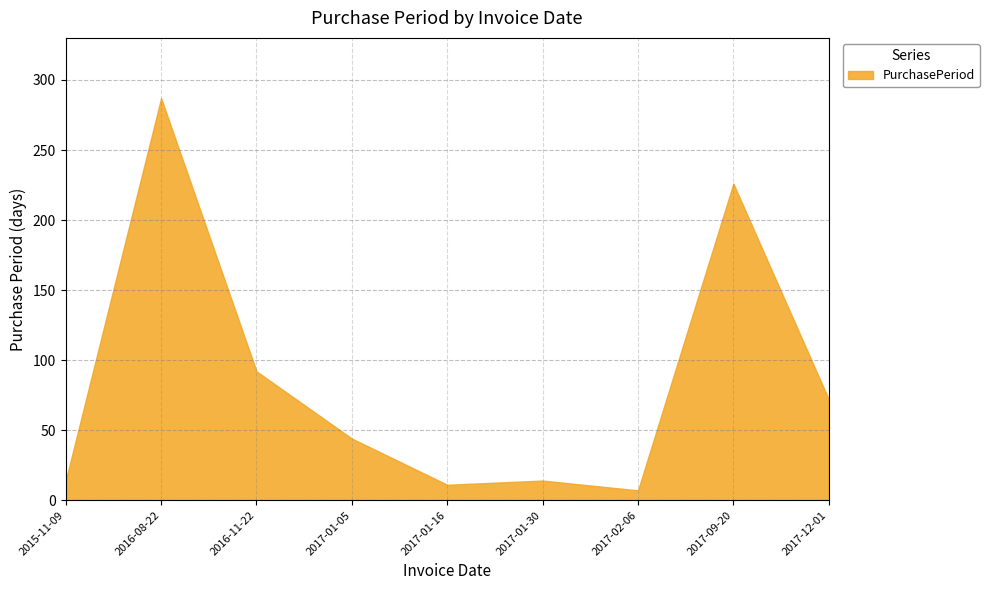

Rank the categories by value from lowest to highest.

2017-02-06, 2017-01-16, 2015-11-09, 2017-01-30, 2017-01-05, 2017-12-01, 2016-11-22, 2017-09-20, 2016-08-22